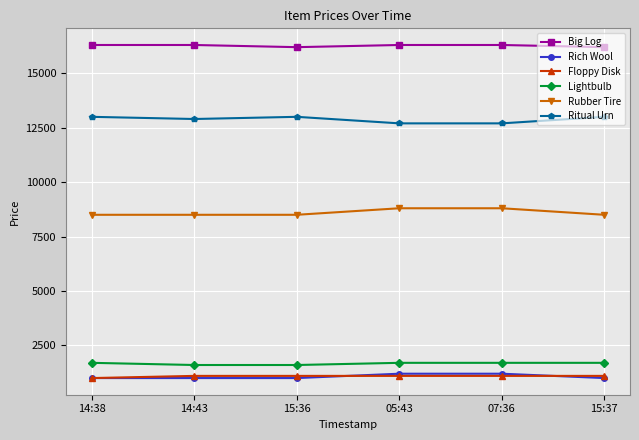

Is this an area chart (filled region under the line)?

No